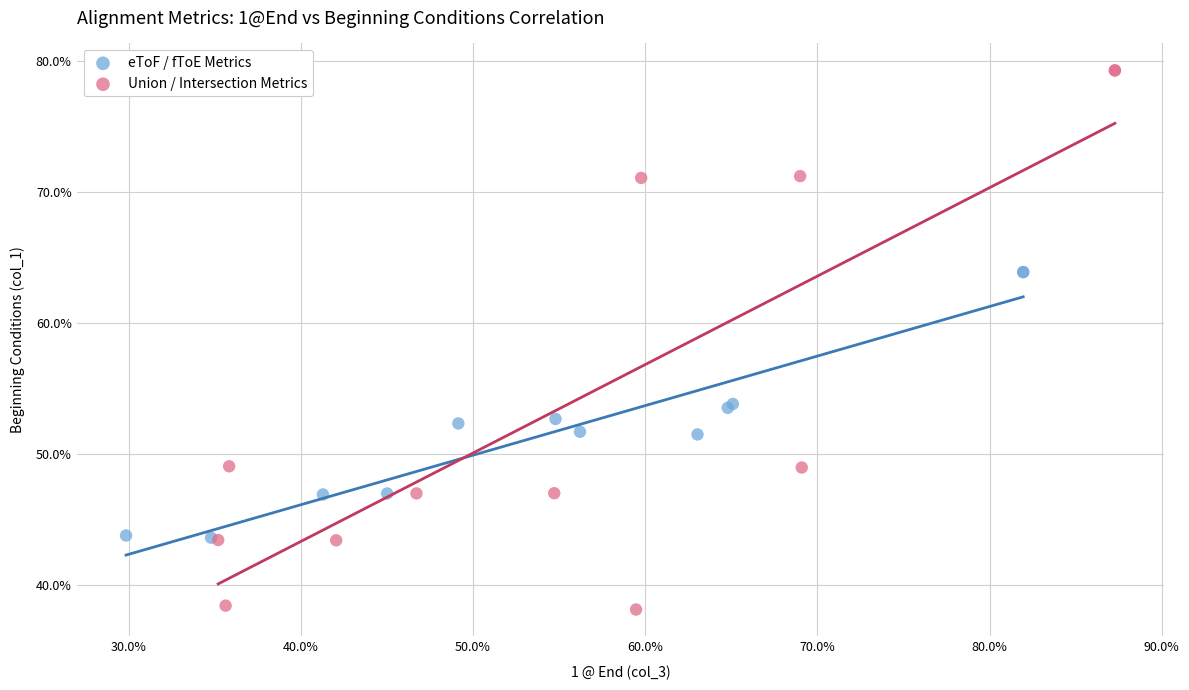

Which series reaches the minimum Y coordinate?

Union / Intersection Metrics